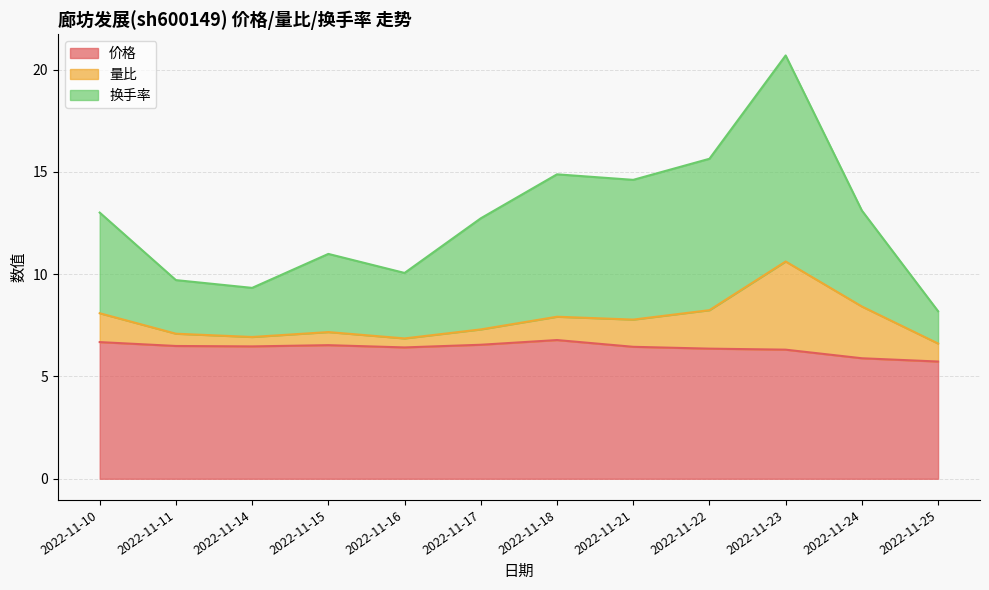

What are all the series names shown in the legend?

价格, 量比, 换手率